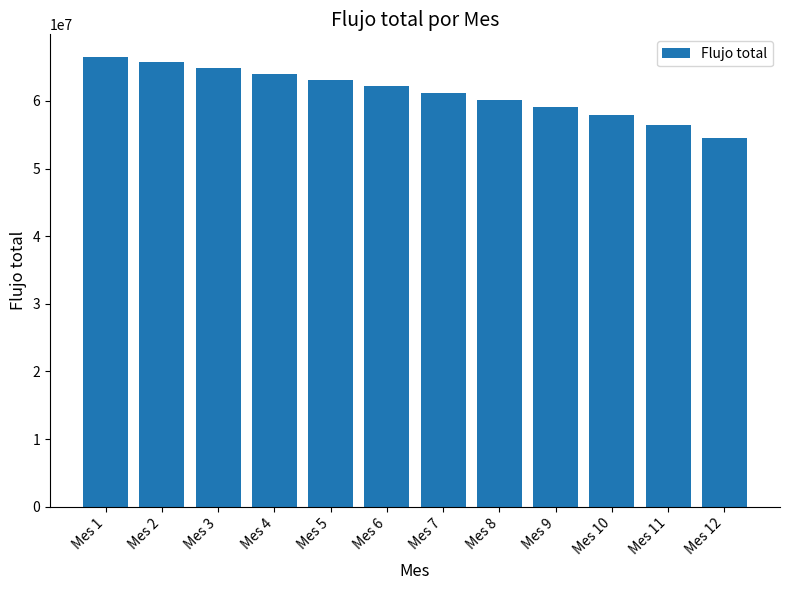

How many bars are there in total?

12